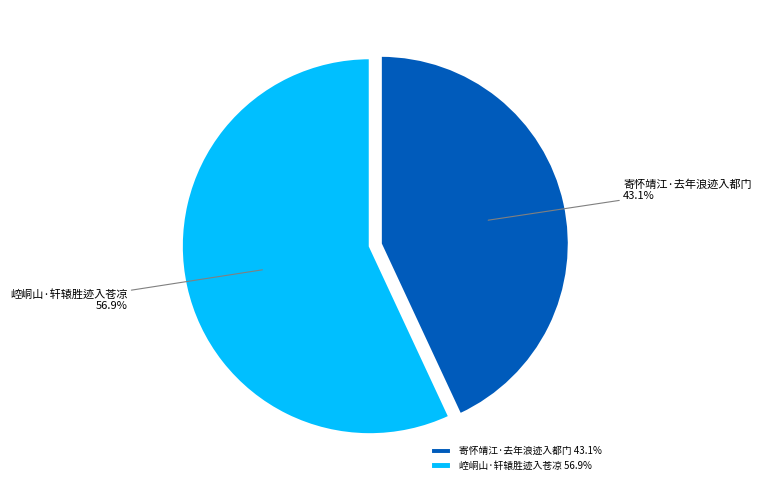

Count the number of slices in the pie.

2